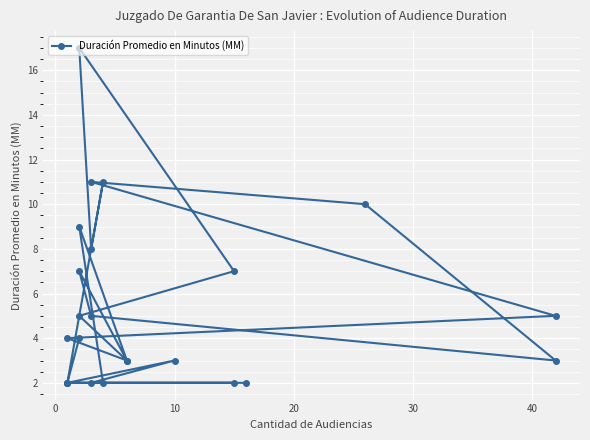

What is the greatest value displayed?

17